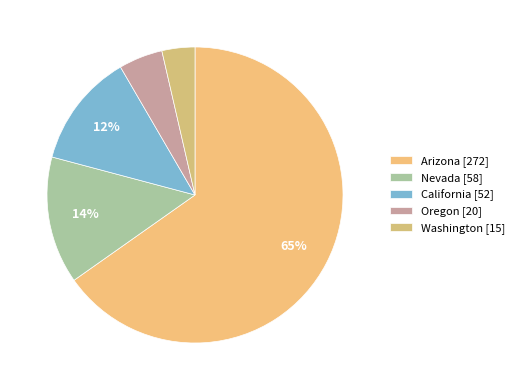

How many slices are in this pie chart?

5